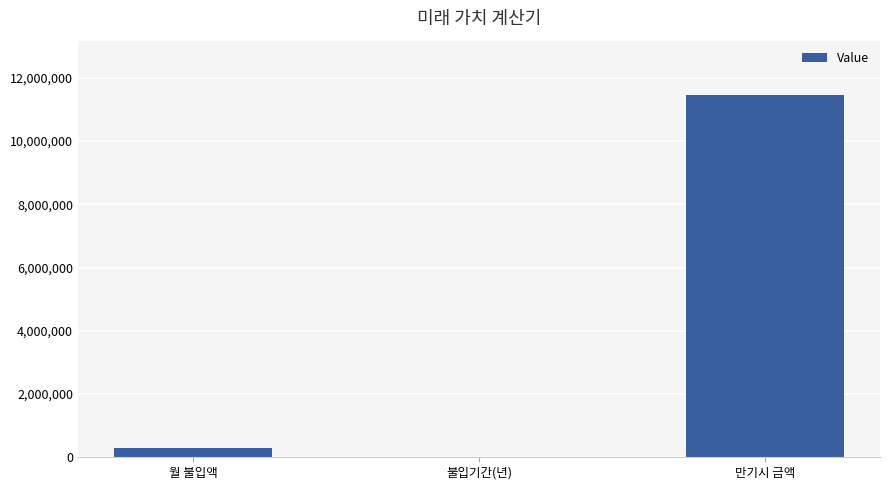

Which label corresponds to the largest value in the chart?

만기시 금액